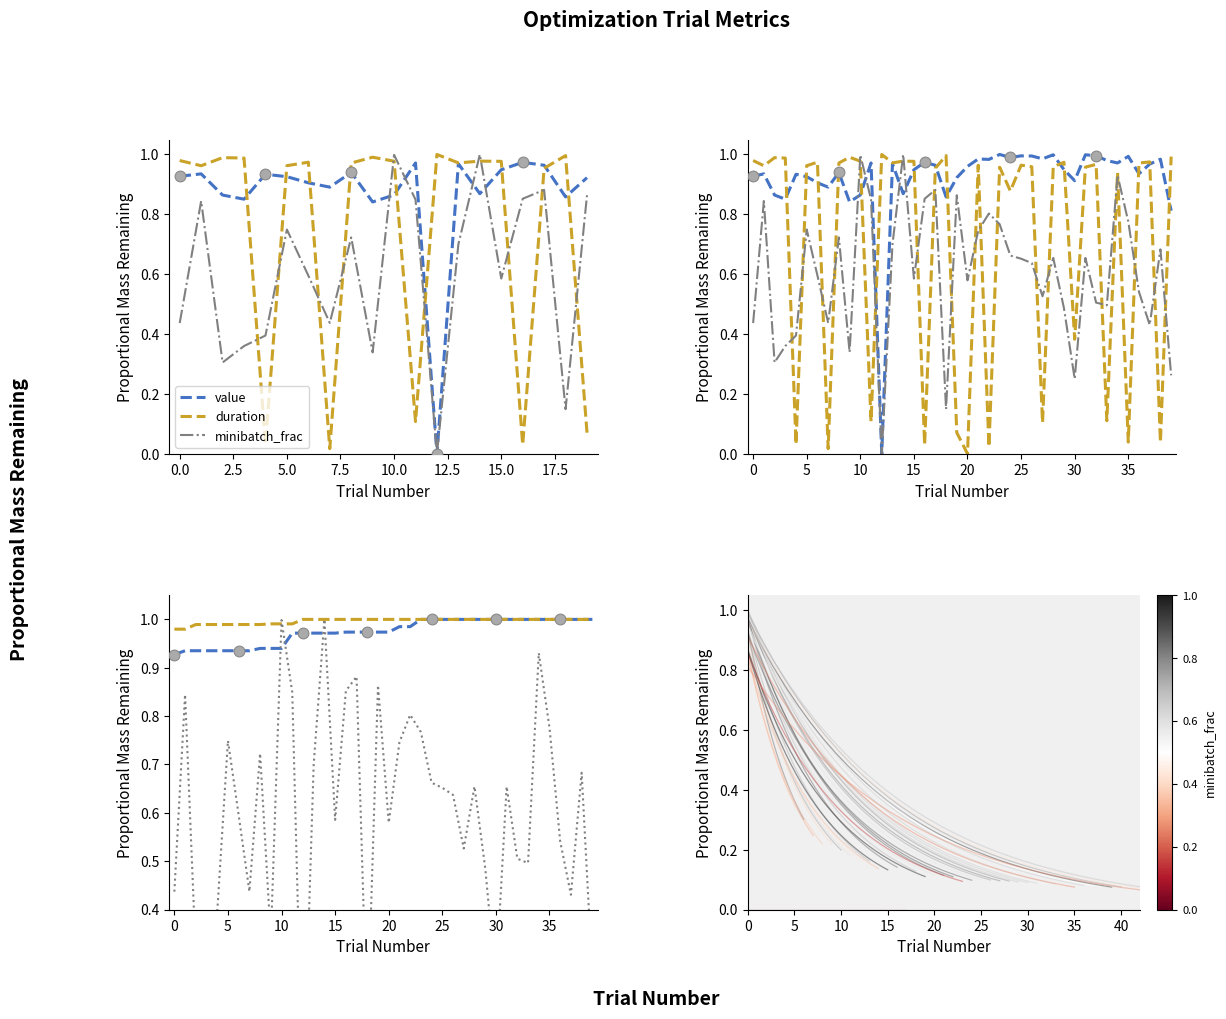

What is the total value across all series at 22?

1.8